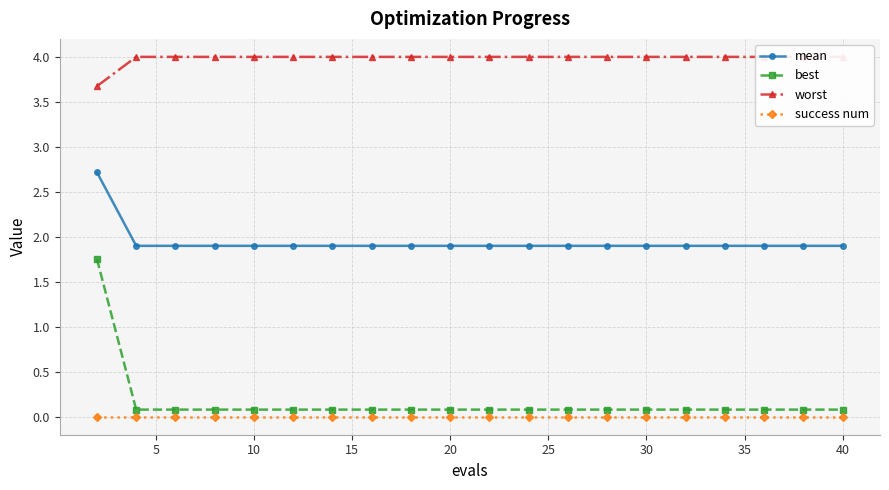

How many mean values are between 1 and 2?

19